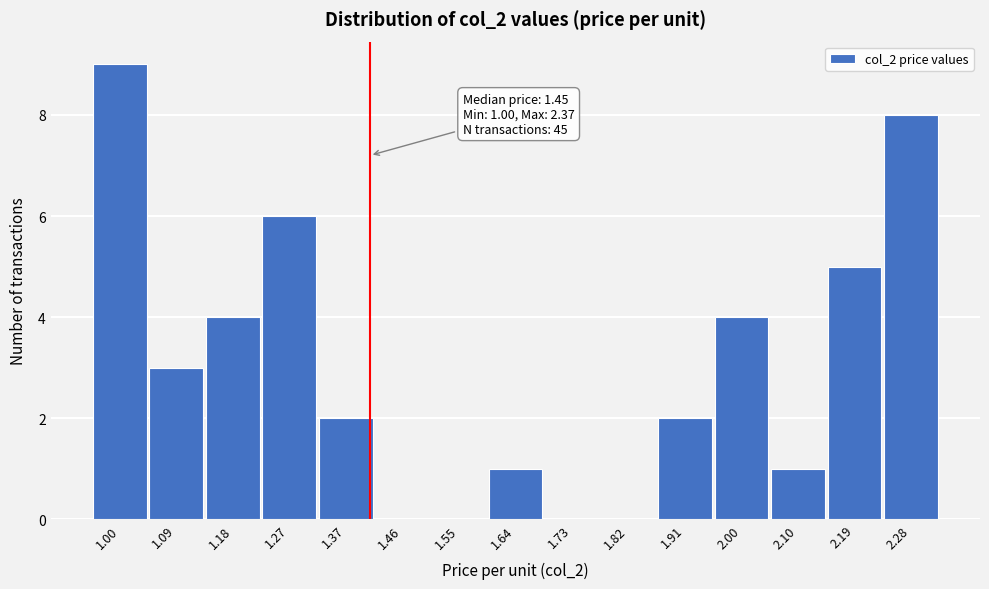

Reading left to right, list all the values displayed in this chart.

1.00=9	1.09=3	1.18=4	1.27=6	1.37=2	1.46=0	1.55=0	1.64=1	1.73=0	1.82=0	1.91=2	2.00=4	2.10=1	2.19=5	2.28=8